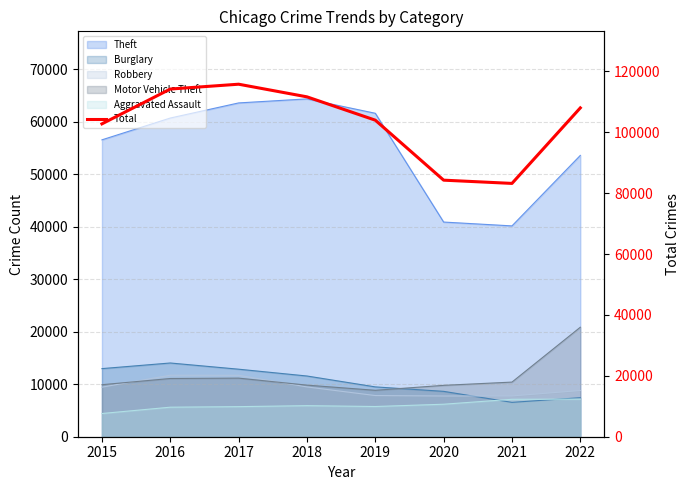

At which label does the data first exceed 107990?

2016